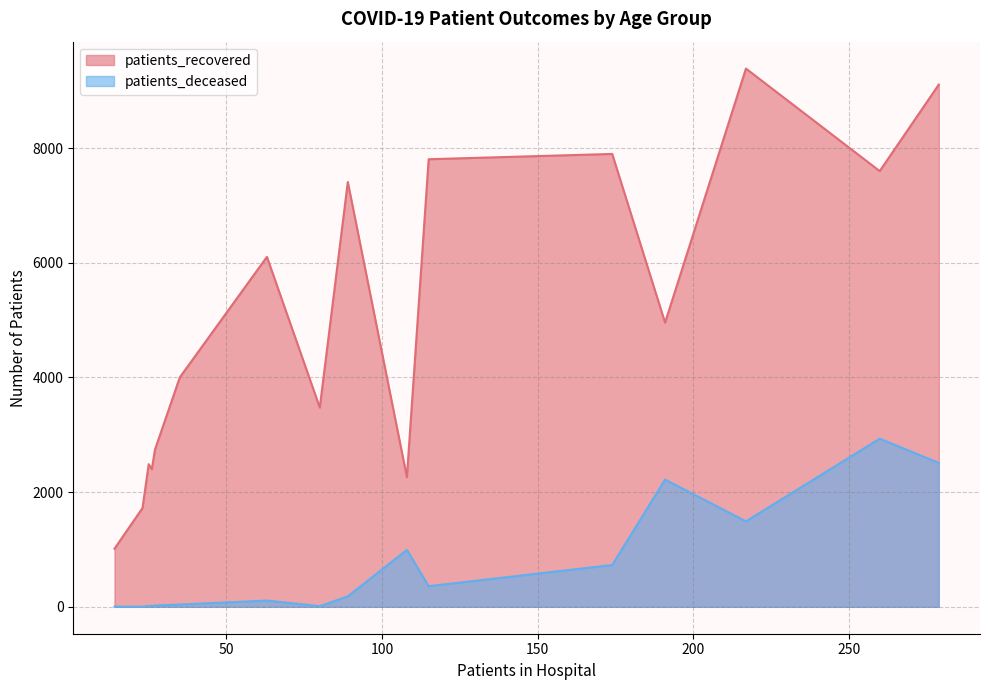

Is the value of patients_recovered at <20 greater than the value of patients_deceased at 30 - 34?

Yes